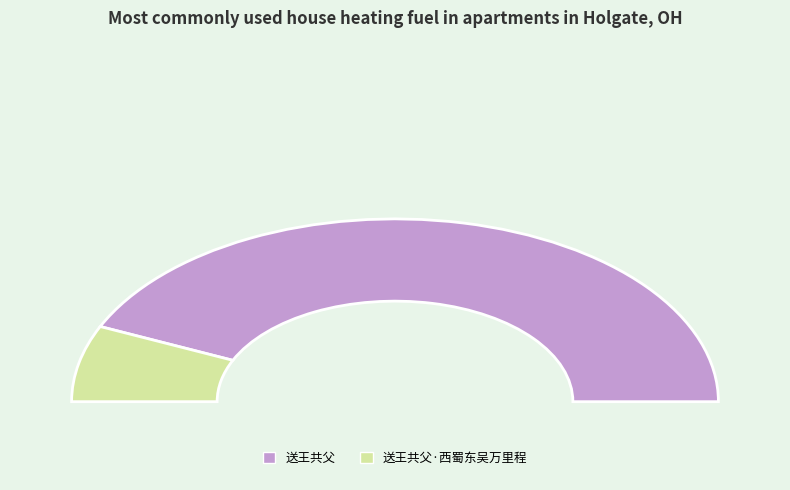

How many segments does this pie chart have?

2